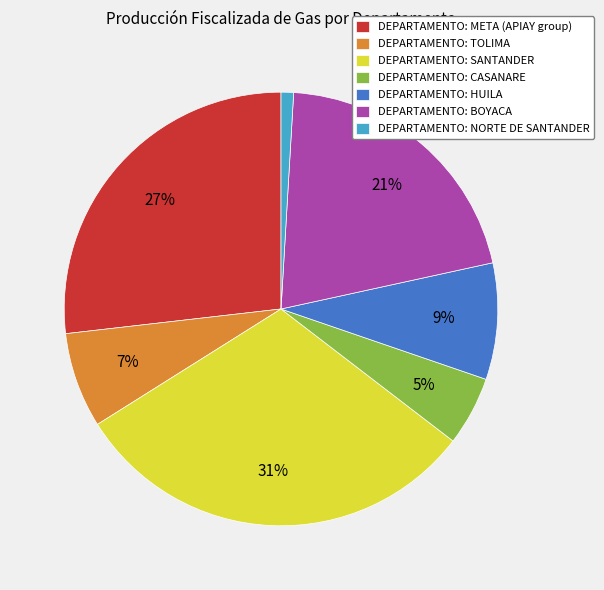

Is it true that DEPARTAMENTO: NORTE DE SANTANDER is 1% of the pie?

True